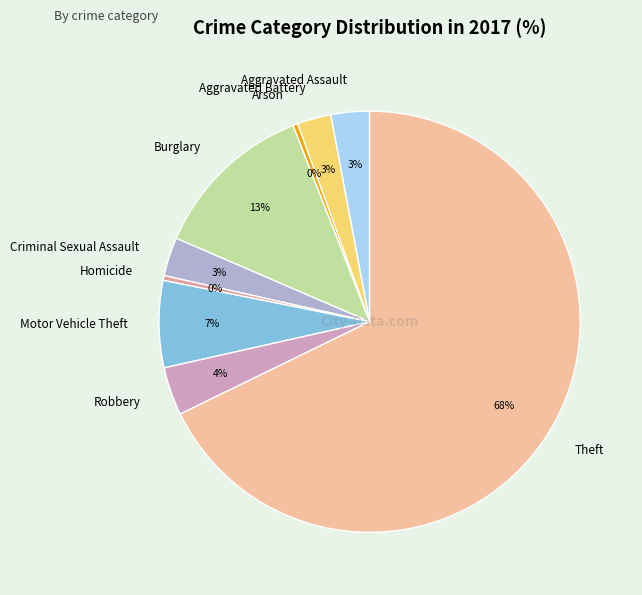

Which category has the biggest portion of the pie?

Theft